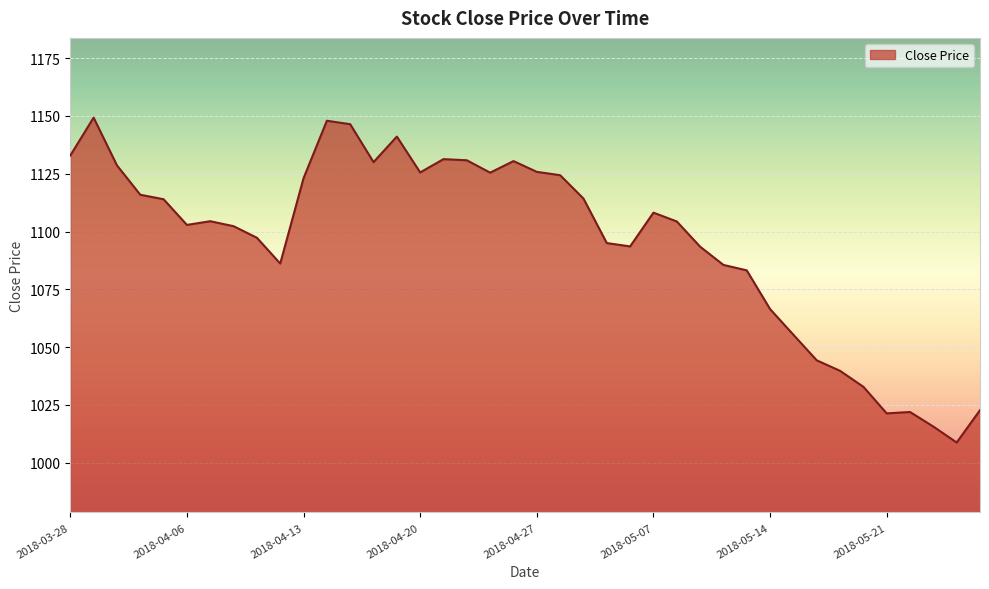

How many lines are shown in the chart?

1